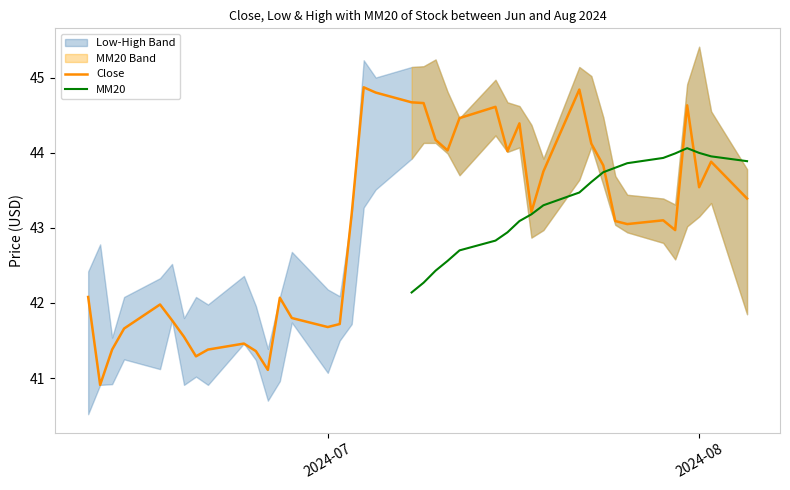

Is it true that High equals 19.2 at 22?

False